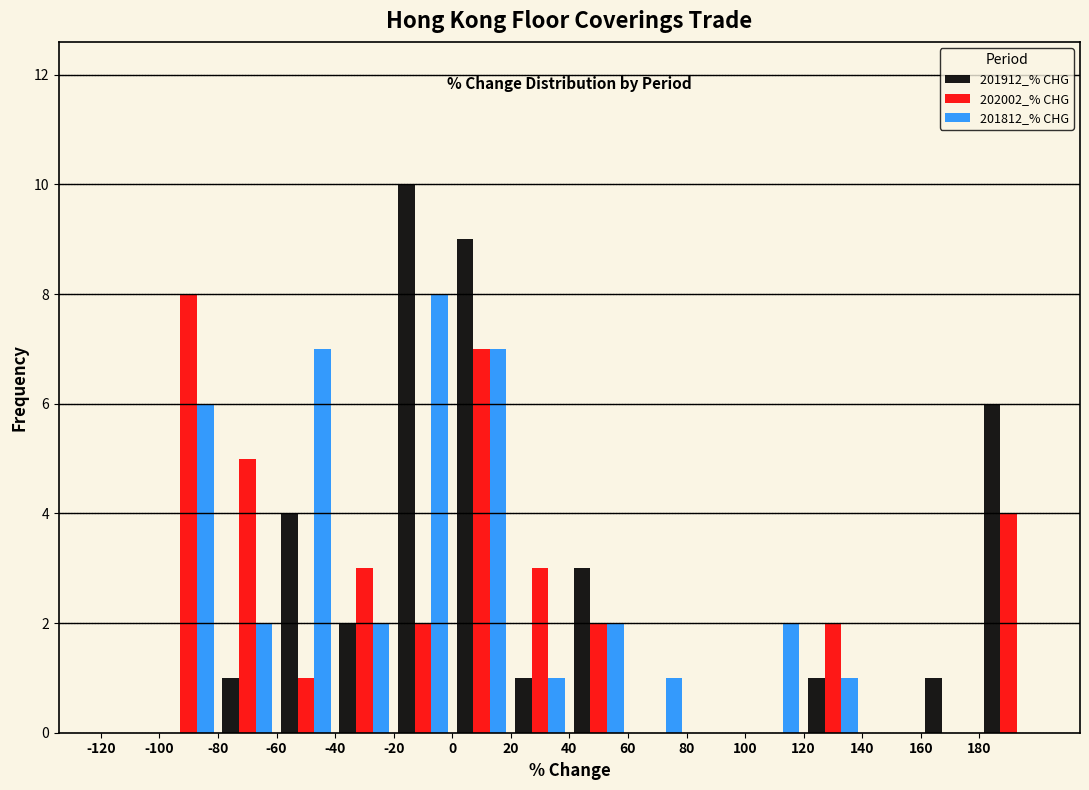

In the 201912_% CHG series, which range on the x-axis has the tallest bar?

-20 to 0